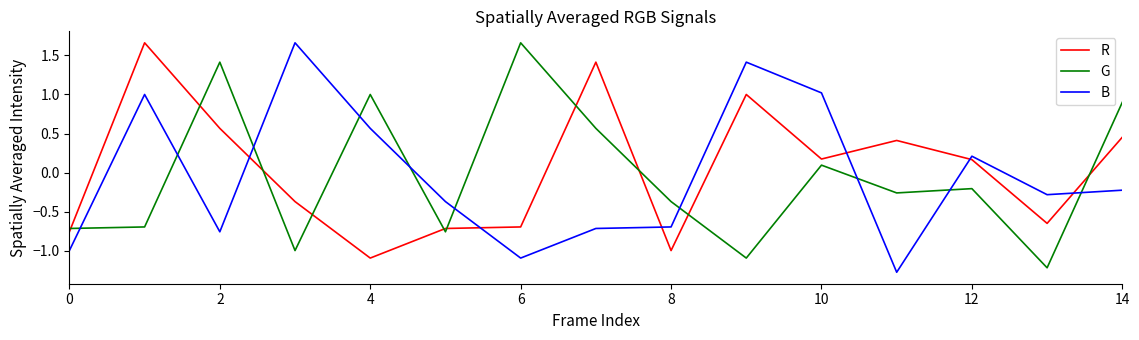

In R, how many points are higher than both neighbors (excluding endpoints)?

4